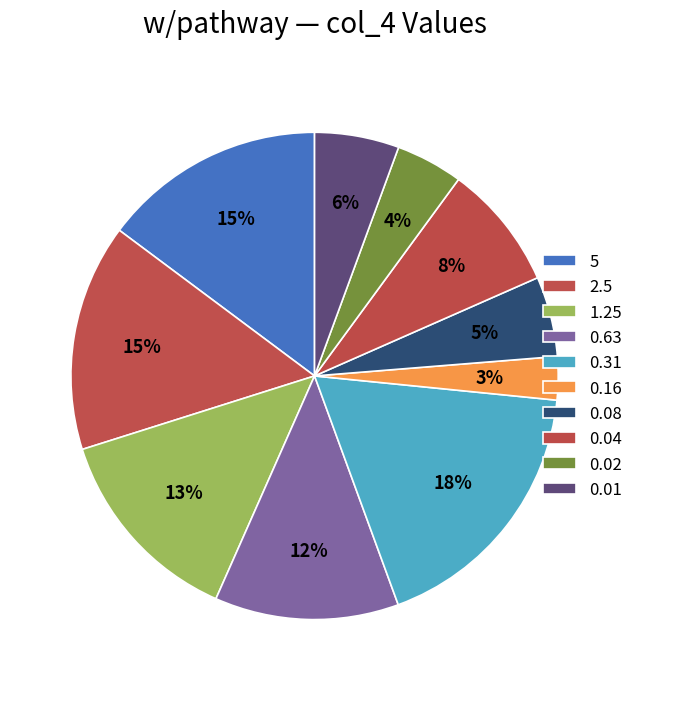

Count the number of slices in the pie.

10